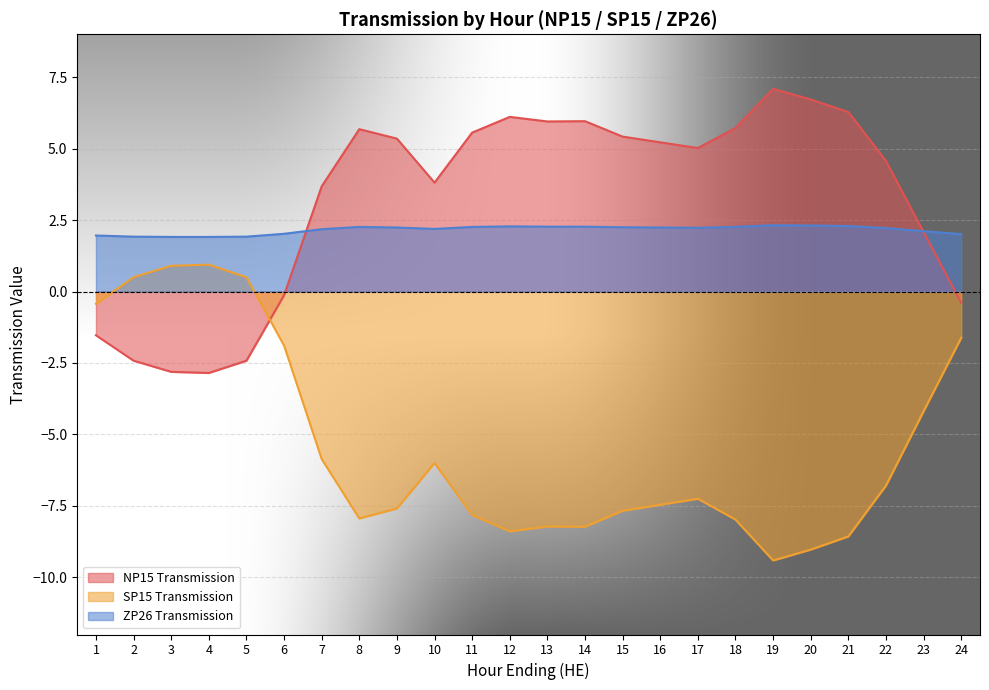

How many interior local valleys does the NP15 Transmission series have?

4